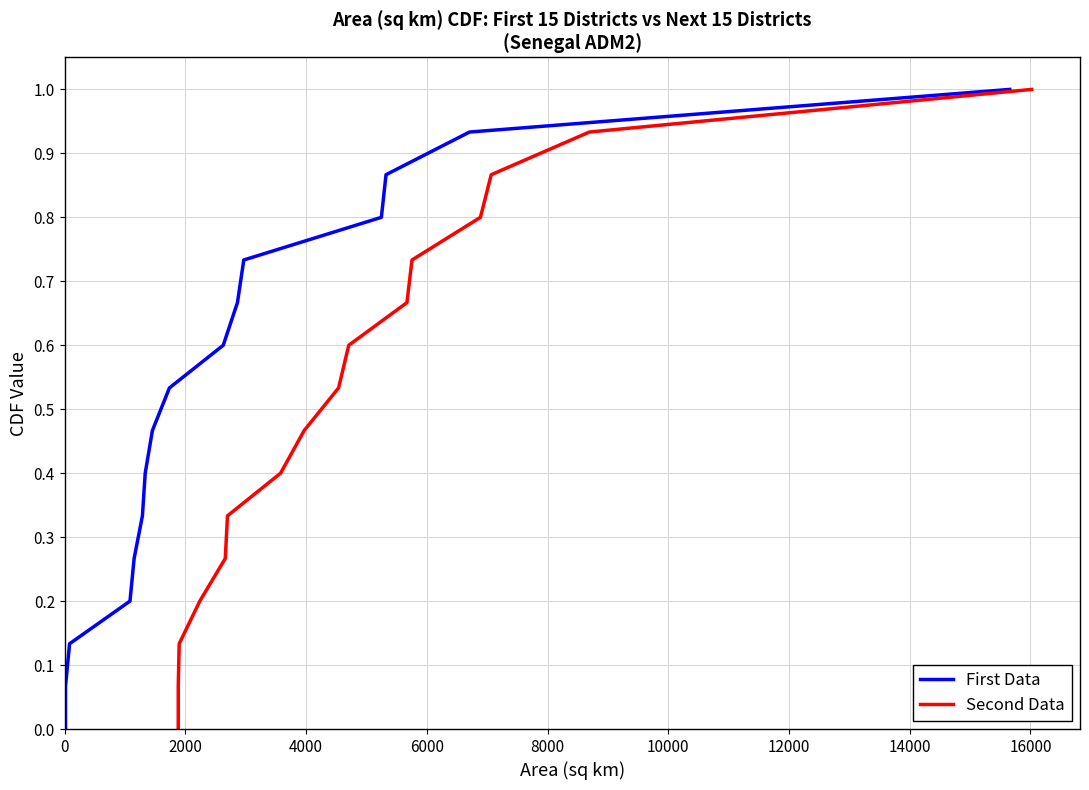

At how many categories does at least one series exceed 0?

15